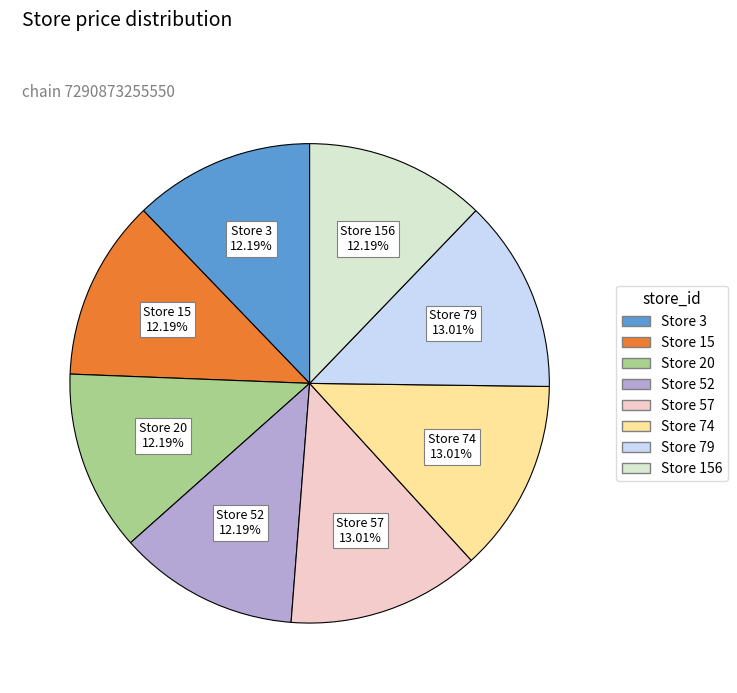

To the nearest percent, what is the average slice percentage?

12%